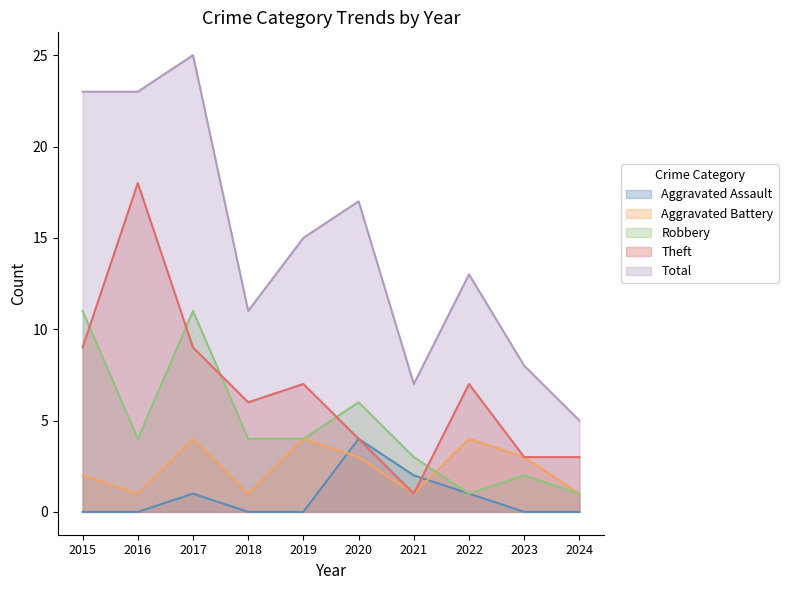

True or false: Aggravated Battery has a value of 3 at 2023.

True